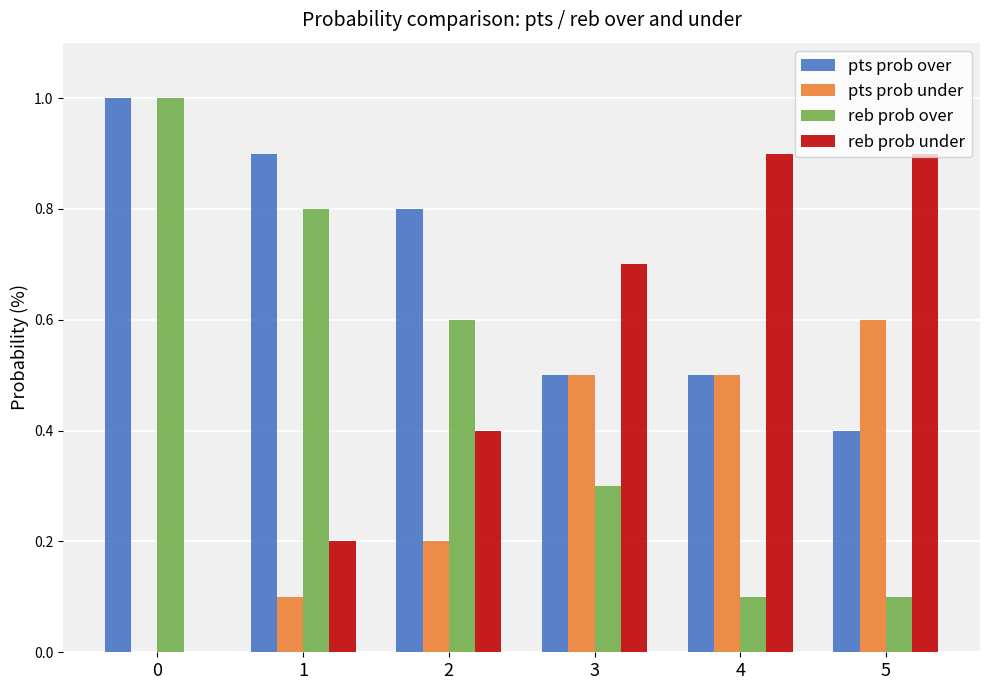

Where is pts prob under nearest to the value 30?

2